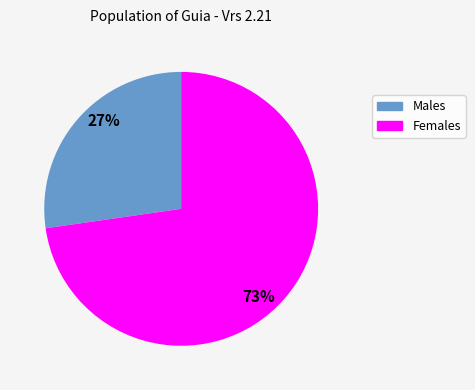

Is there a majority slice in this chart?

Yes